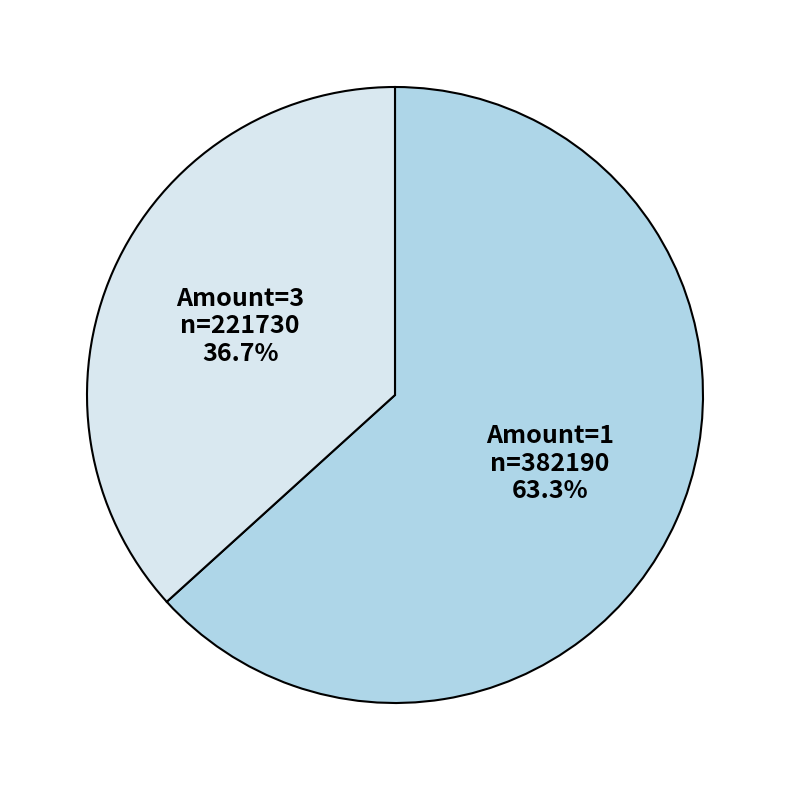

Which category has the smallest portion of the pie?

Amount=3